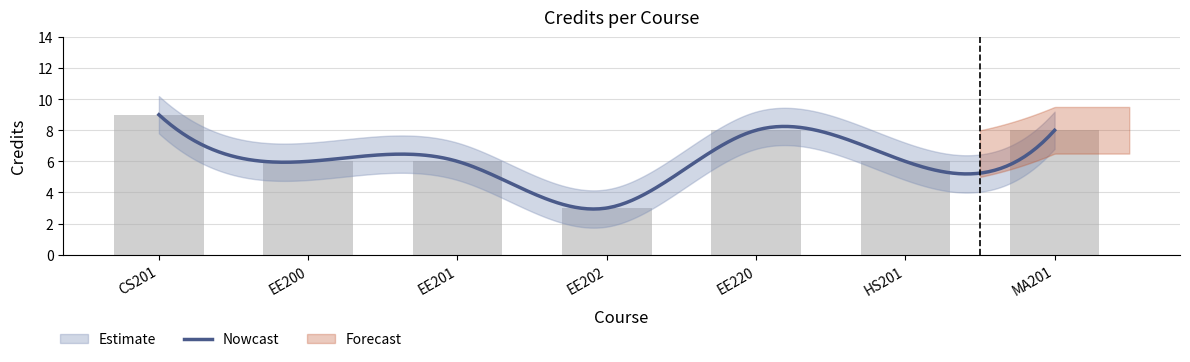

Reading left to right, extract all data points from this chart.

9	6	6	3	8	6	8